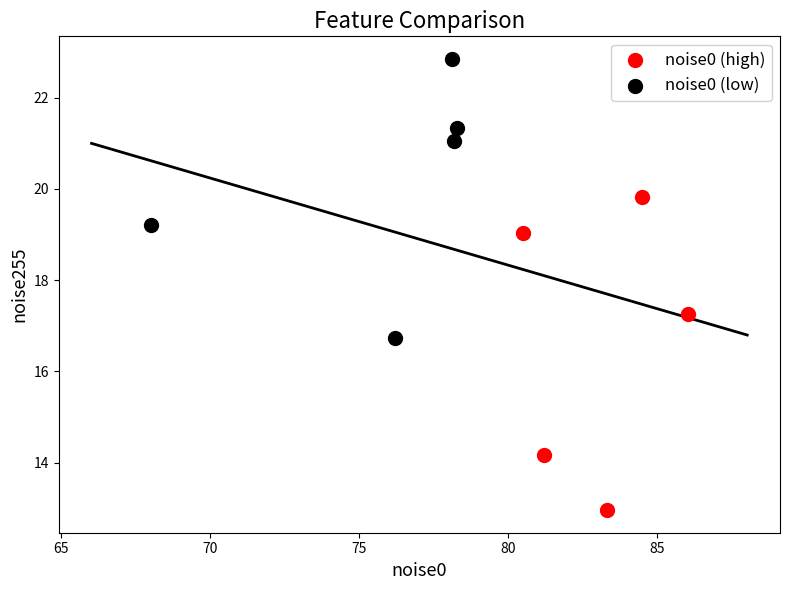

Which series has the widest spread of Y values?

noise0 (high)